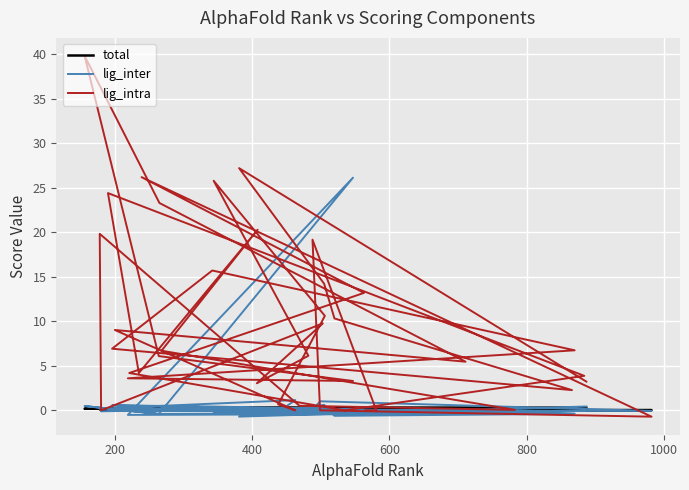

How many positive values does the lig_intra series have?

33